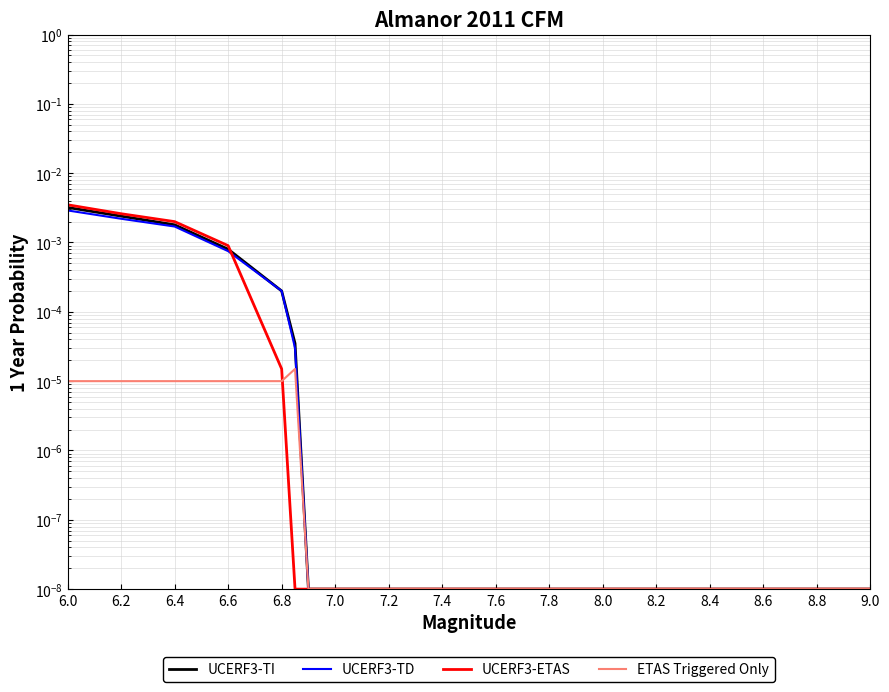

Is the value of ETAS Triggered Only at 9.0 greater than the value of UCERF3-TI at 6.4?

No